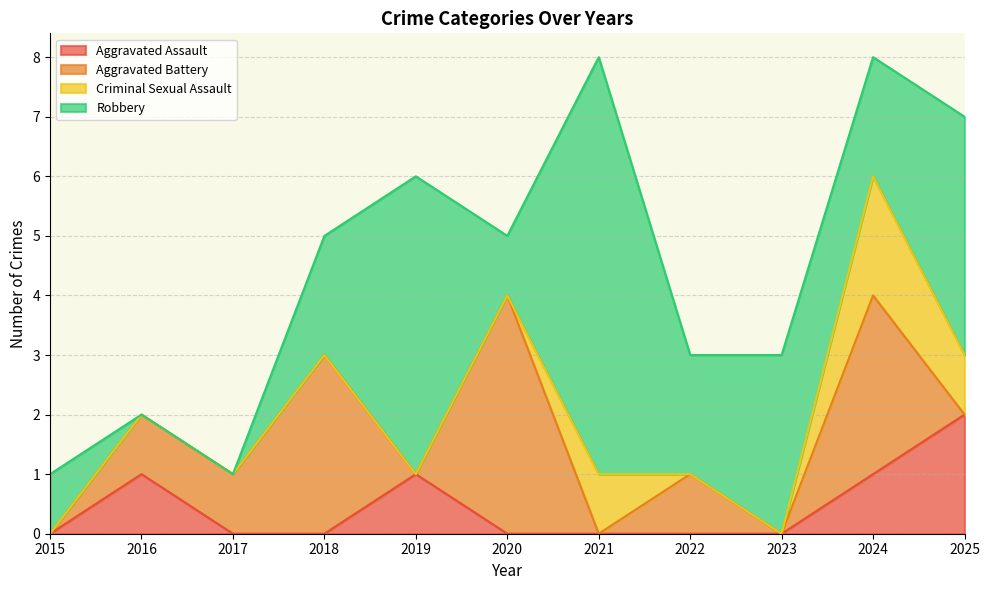

Reading left to right, extract all data points from this chart.

Aggravated Assault: 0	1	0	0	1	0	0	0	0	1	2
Aggravated Battery: 0	1	1	3	0	4	0	1	0	3	0
Criminal Sexual Assault: 0	0	0	0	0	0	1	0	0	2	1
Robbery: 1	0	0	2	5	1	7	2	3	2	4